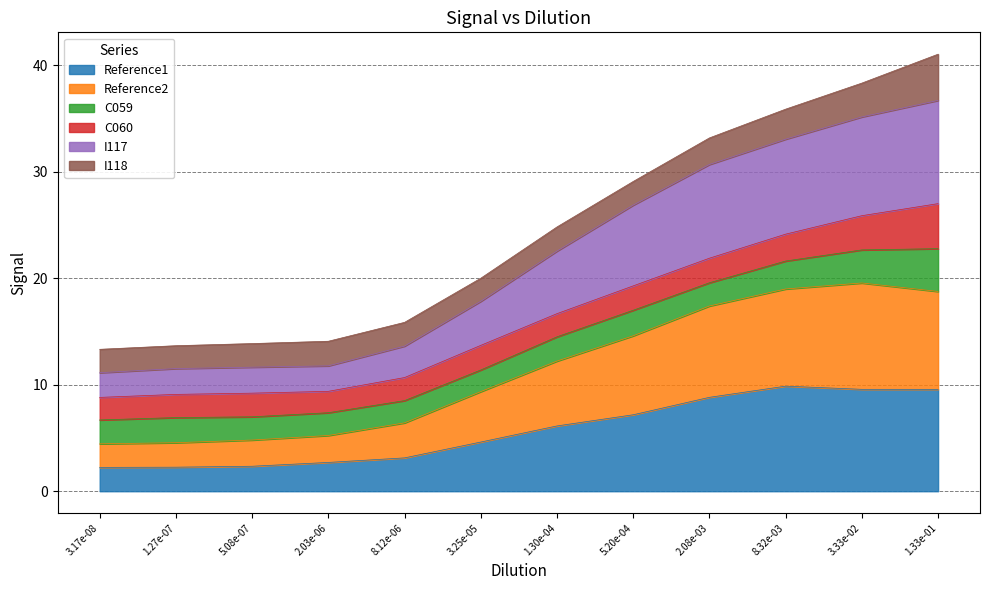

What is the total value across all series at 5.20e-04?

29.1